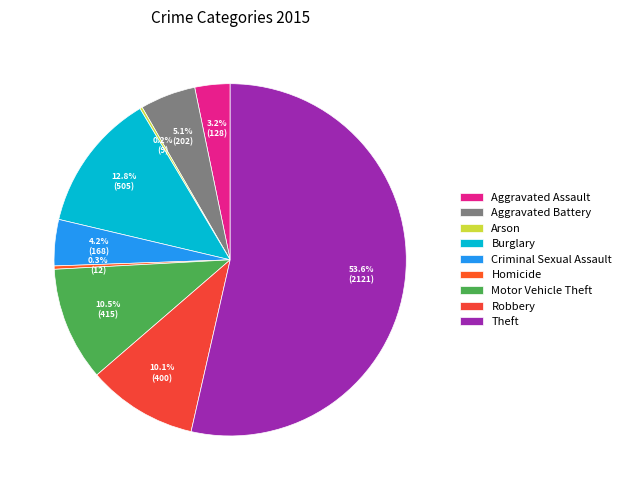

Combined, do Aggravated Assault and Aggravated Battery account for over 50%?

No